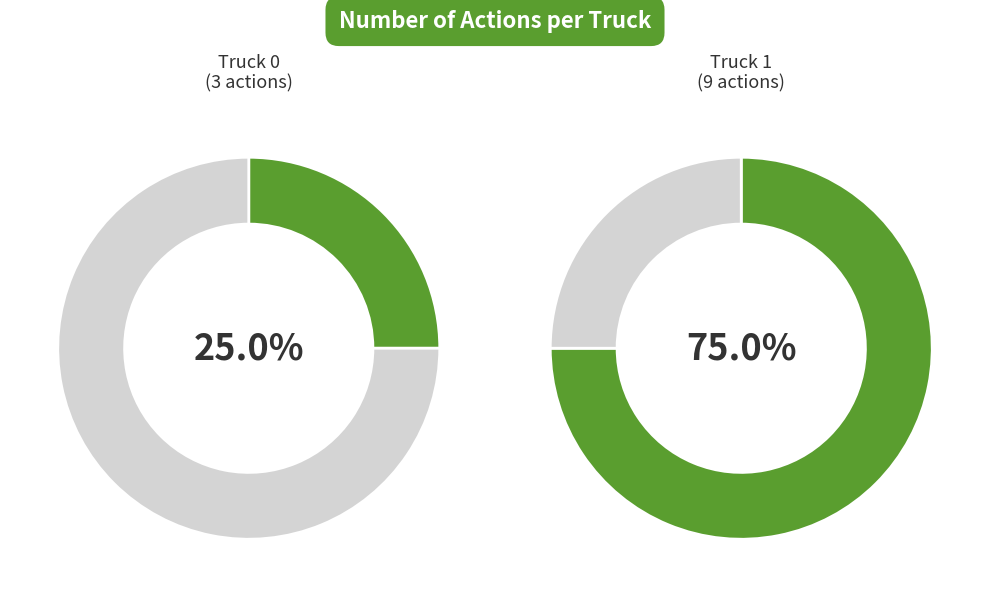

True or false: Truck 0 accounts for 25% of the total.

True